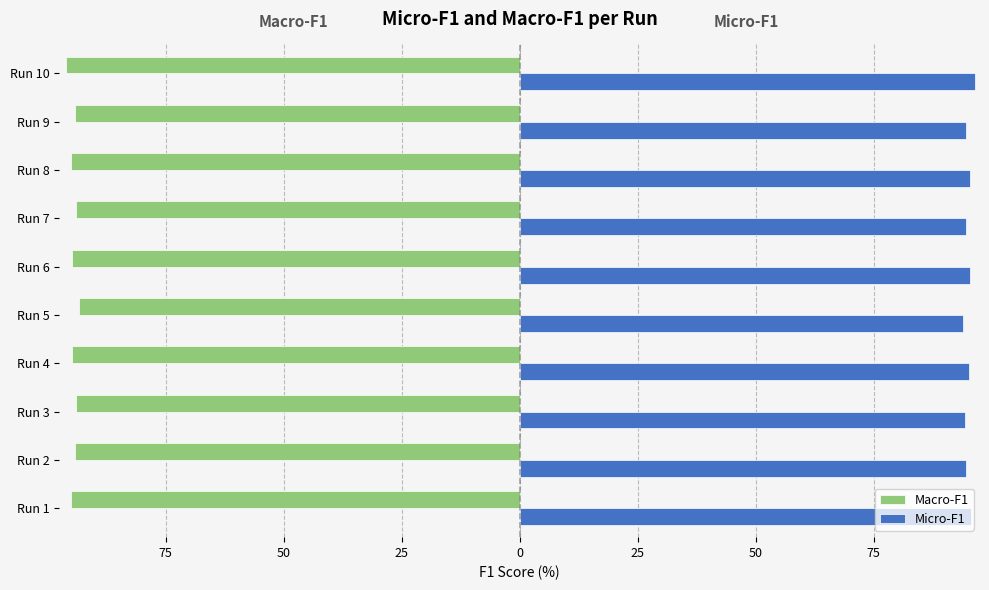

What are all the series names shown in the legend?

Macro-F1, Micro-F1